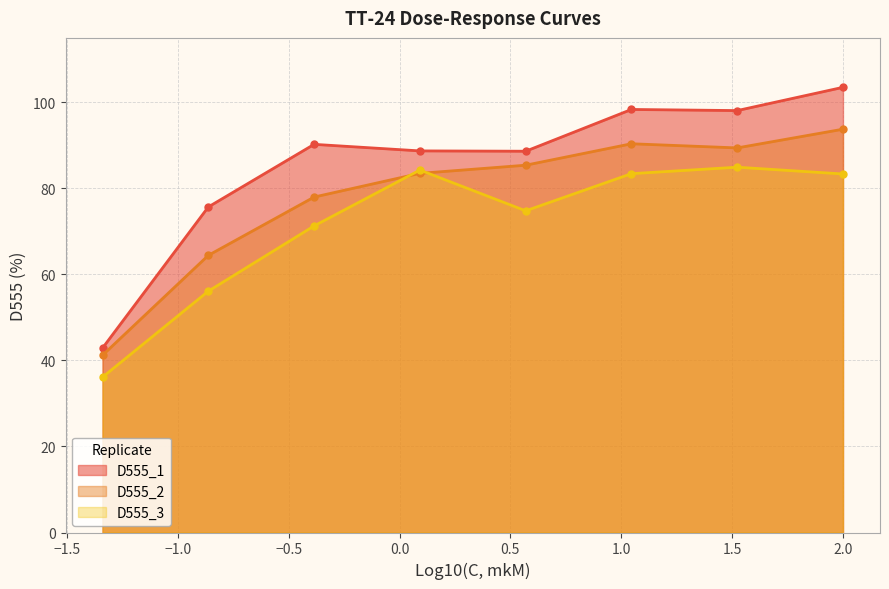

Which series has the widest spread of values?

D555_1